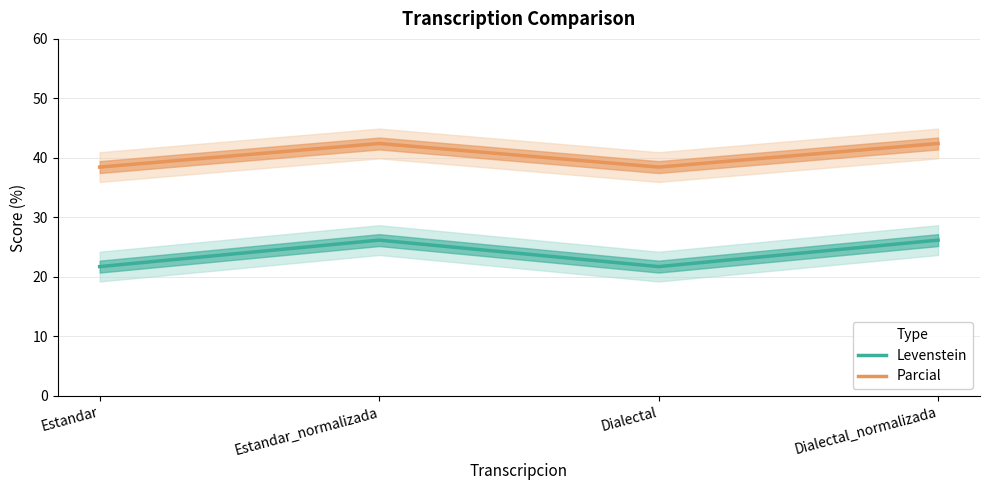

At which category does Levenstein reach its first local valley?

Dialectal